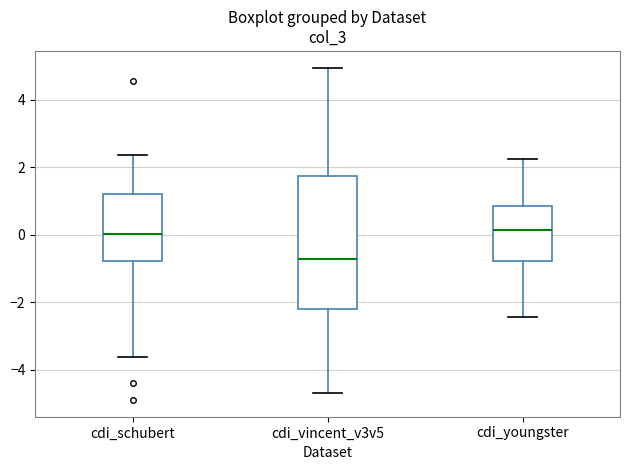

Where does the lower whisker of the box for cdi_schubert end on the y-axis? The values are not printed on the chart, so give them approximately, as read against the axis.

-3.6